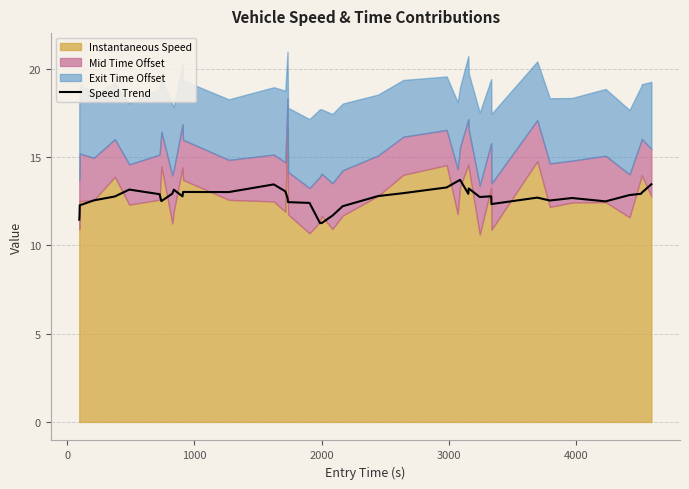

What is the sum of all values?

507.7